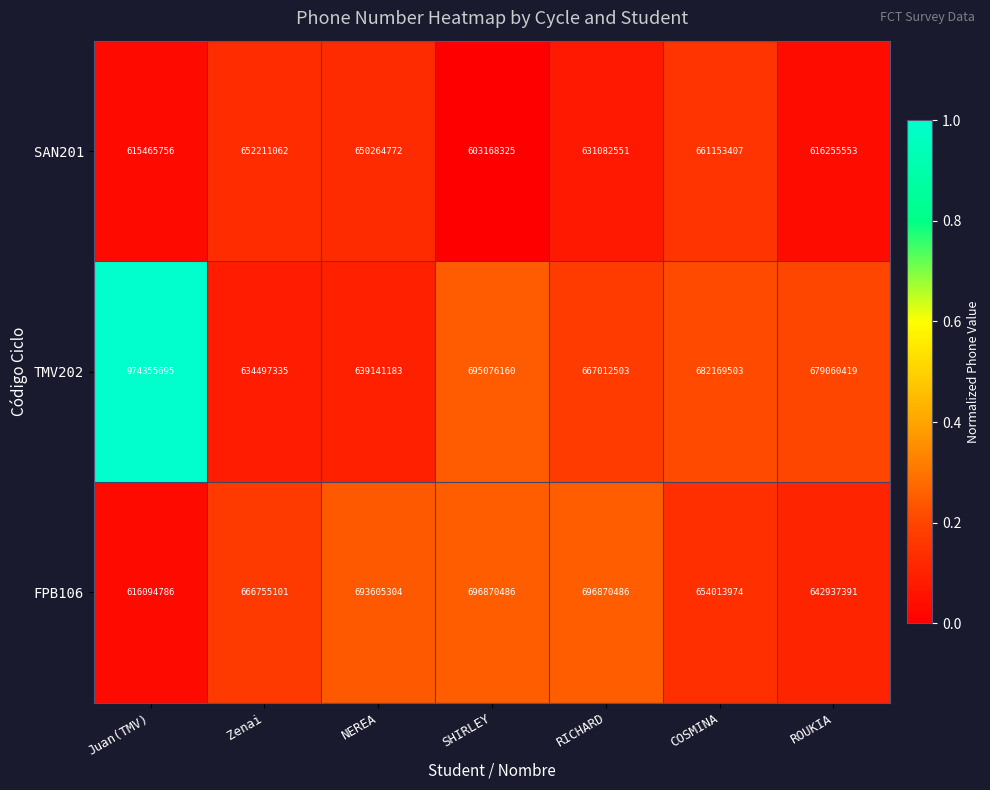

Reading right to left, transcribe all the data shown in this chart.

SAN201: ROUKIA=616255553	COSMINA=661153407	RICHARD=631082551	SHIRLEY=603168325	NEREA=650264772	Zenai=652211062	Juan(TMV)=615465756
TMV202: ROUKIA=679060419	COSMINA=682169503	RICHARD=667012503	SHIRLEY=695076160	NEREA=639141183	Zenai=634497335	Juan(TMV)=974355695
FPB106: ROUKIA=642937391	COSMINA=654013974	RICHARD=696870486	SHIRLEY=696870486	NEREA=693605304	Zenai=666755101	Juan(TMV)=616094786